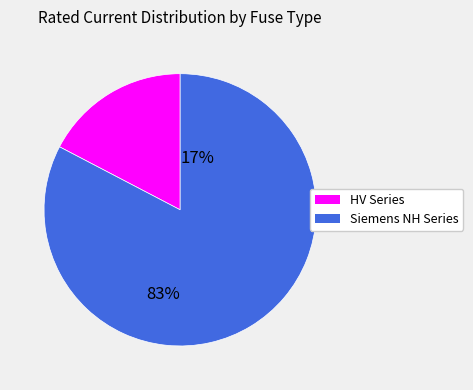

Is there any slice that represents more than half of the pie?

Yes